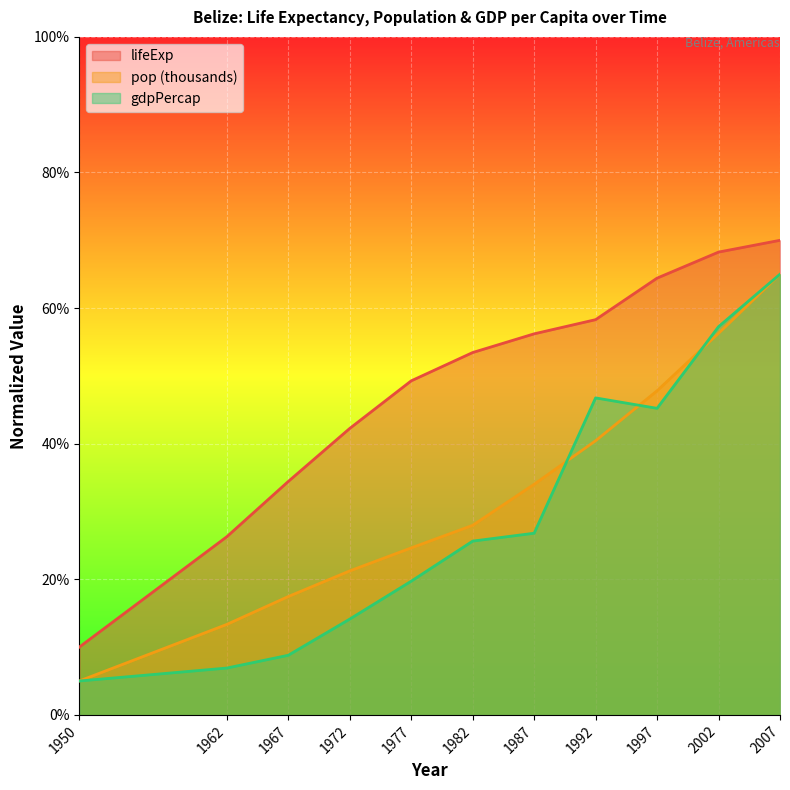

How many data points in lifeExp are above 53?

6